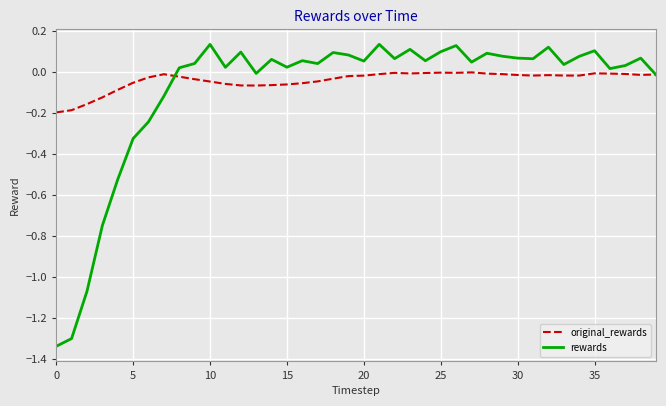

List the series in order of their peak value, highest first.

rewards, original_rewards